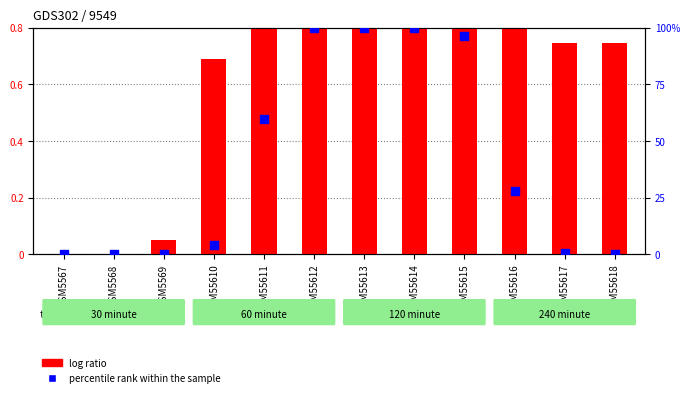

What are all the series names shown in the legend?

log ratio, percentile rank within the sample